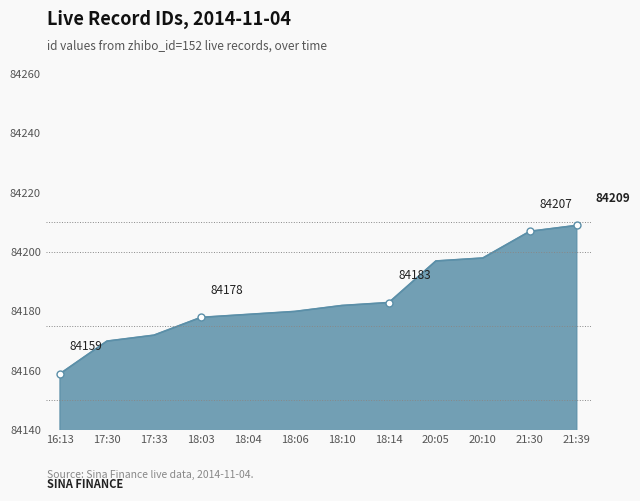

Count the number of categories in the chart.

12